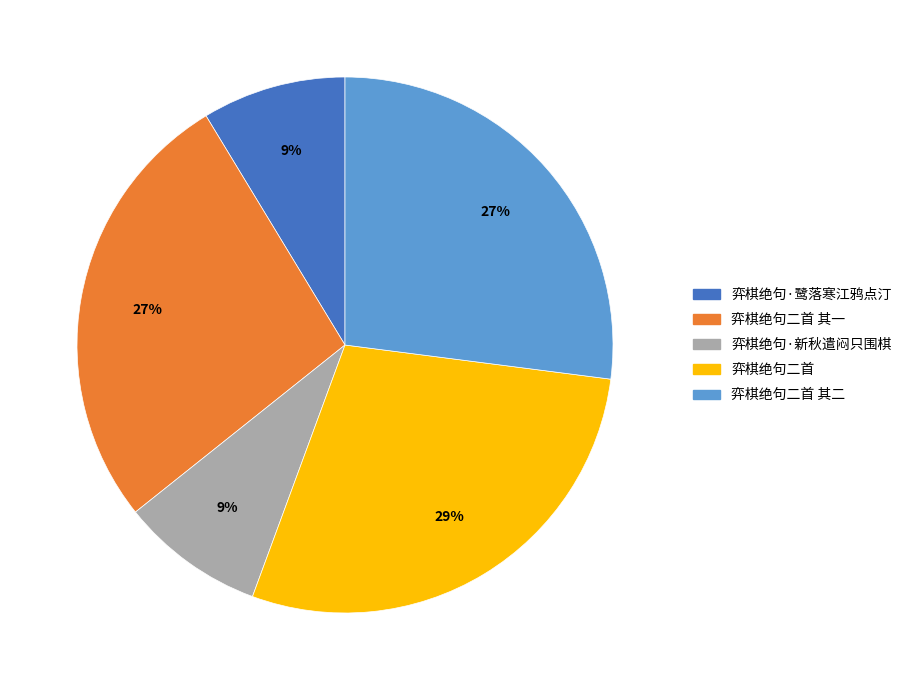

How many slices are in this pie chart?

5